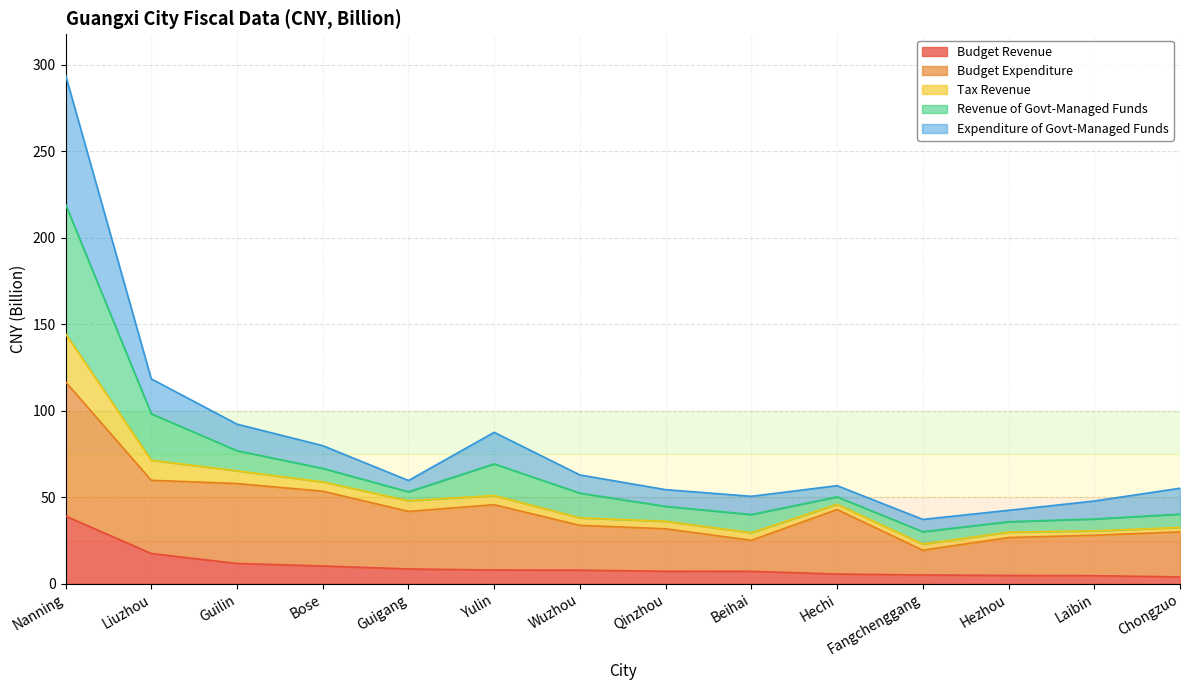

At which category is the sum across all series the highest?

Nanning